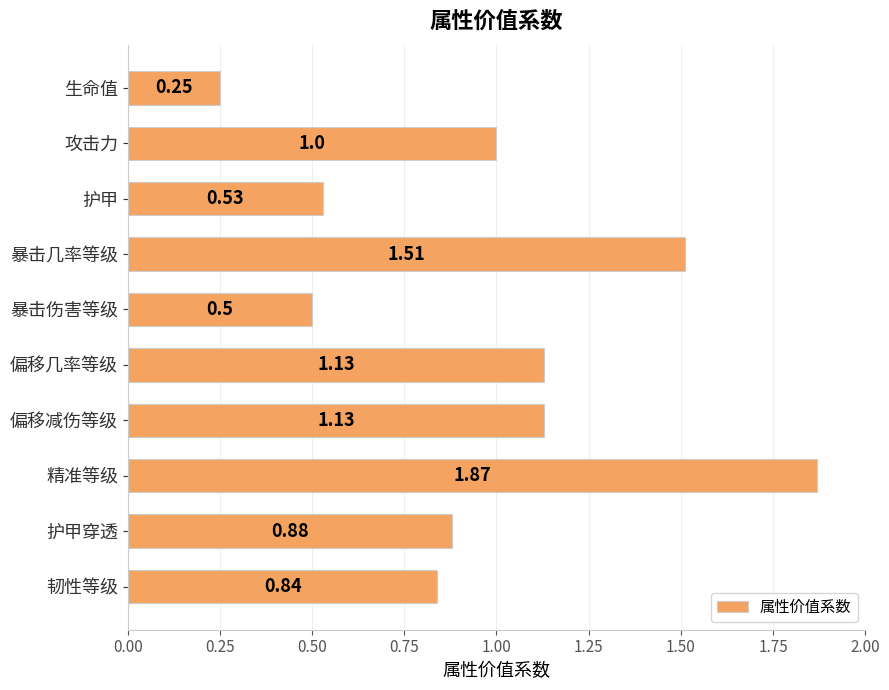

What is the label of the 1st bar from the top?

生命值